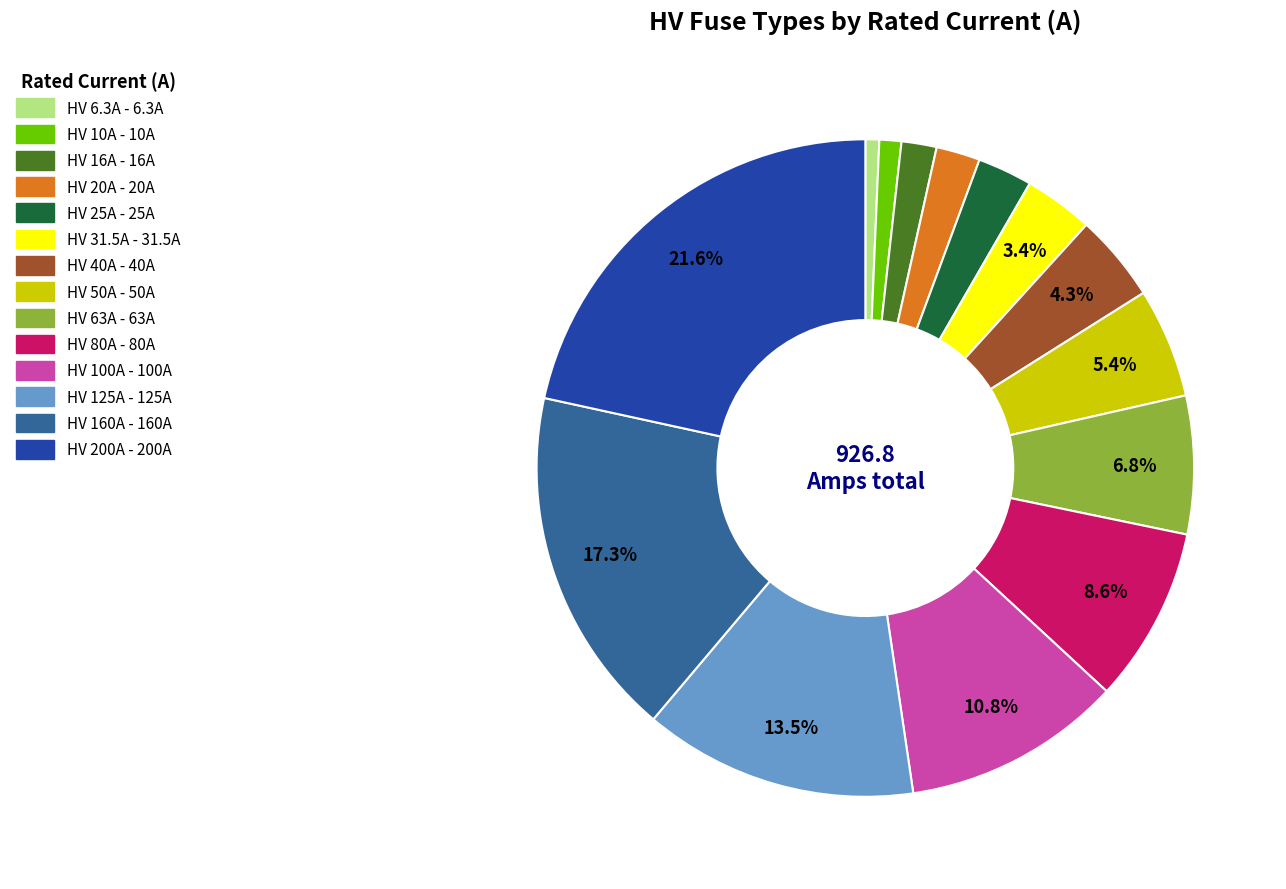

Is HV 100A the majority of the pie?

No